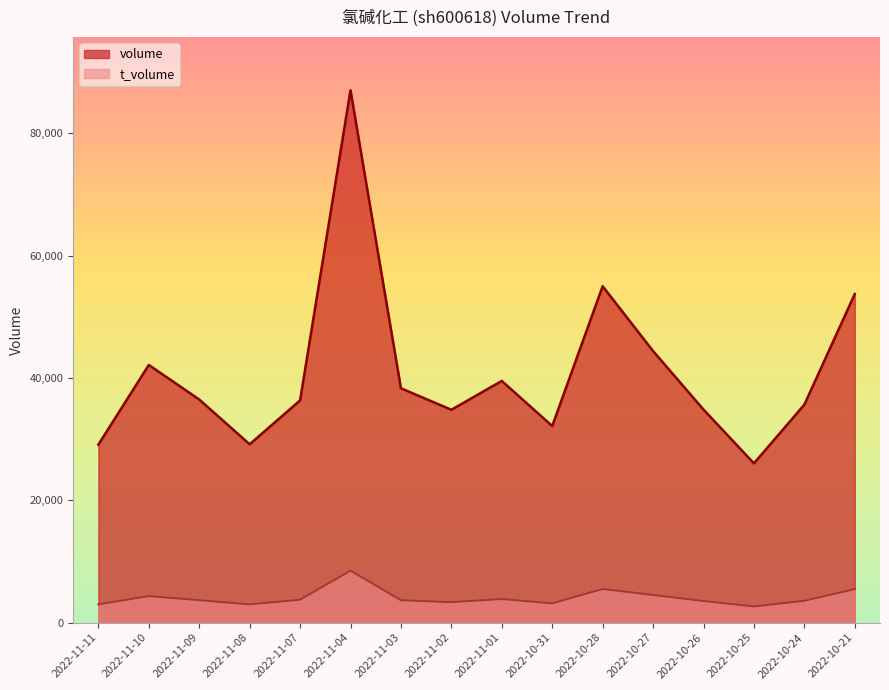

Where is volume nearest to the value 56549?

2022-10-28